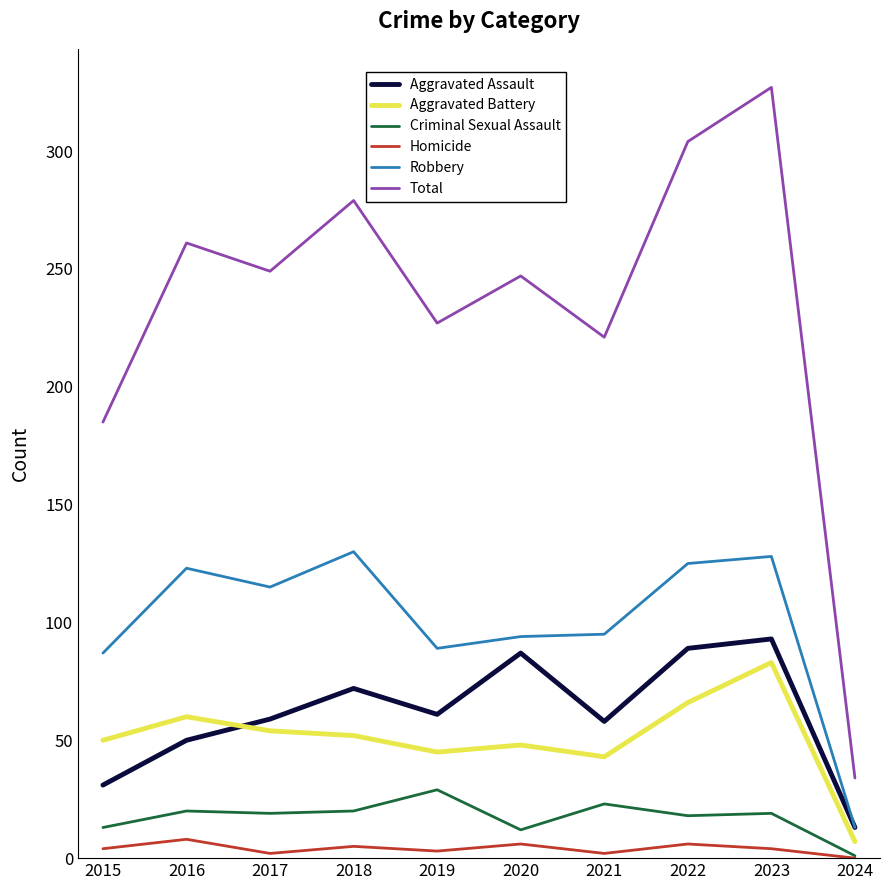

At which label does Robbery first exceed 115?

2016